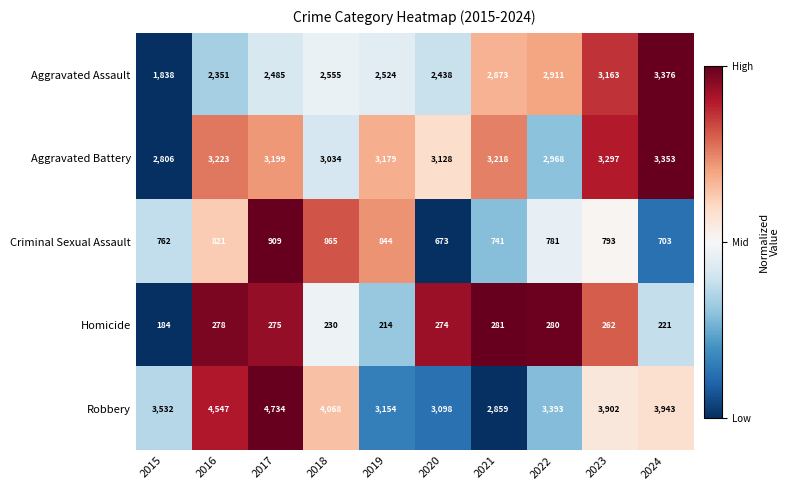

What is the difference between the maximum and minimum values in the Homicide series?

97